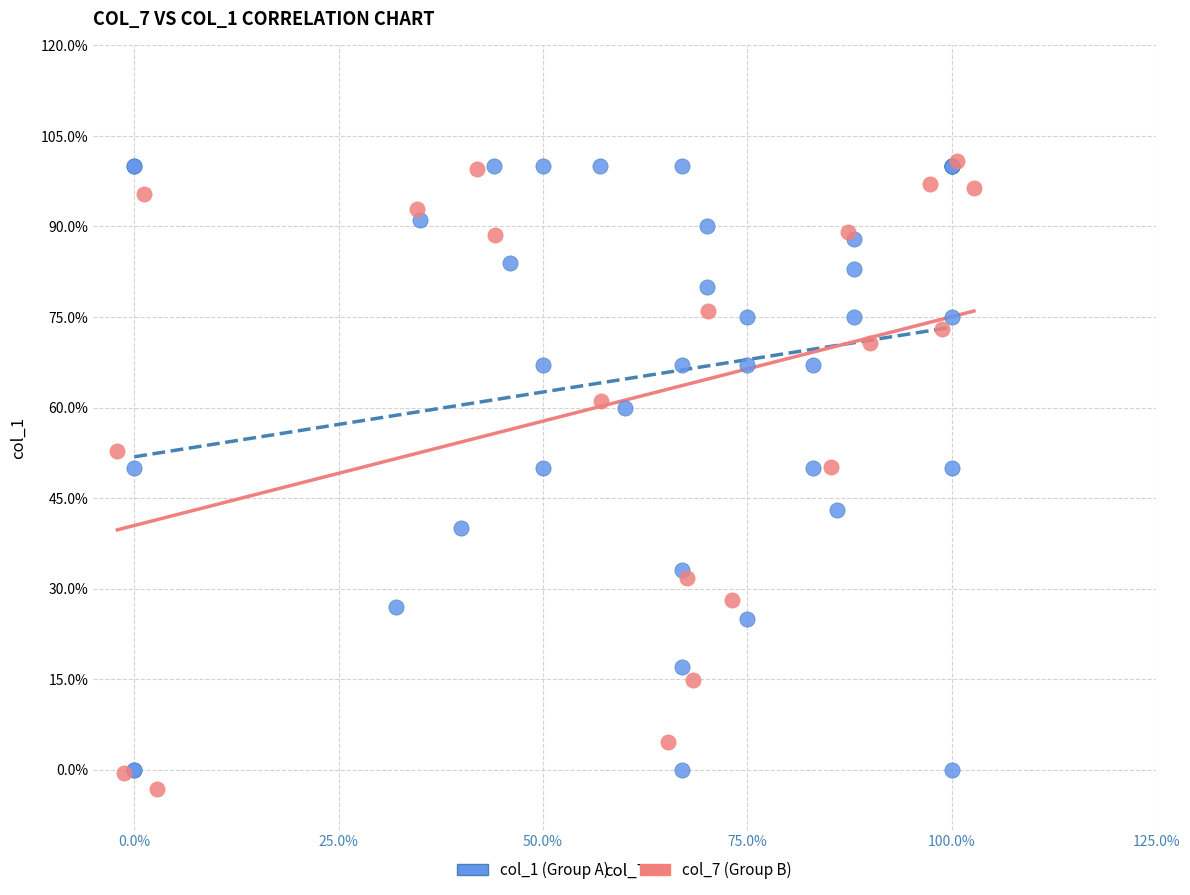

What are all the series names shown in the legend?

col_1 (Group A), col_7 (Group B)